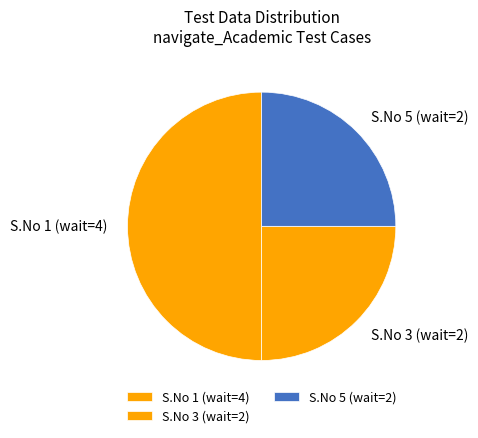

Which category has the biggest portion of the pie?

S.No 1 (wait=4)